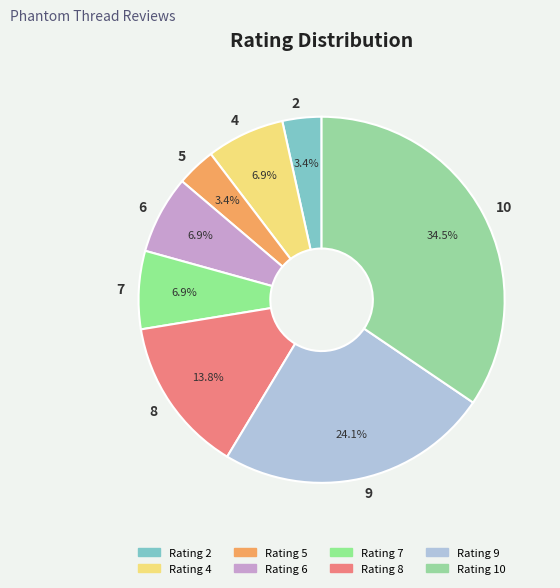

Does 9 account for over 50% of the chart?

No